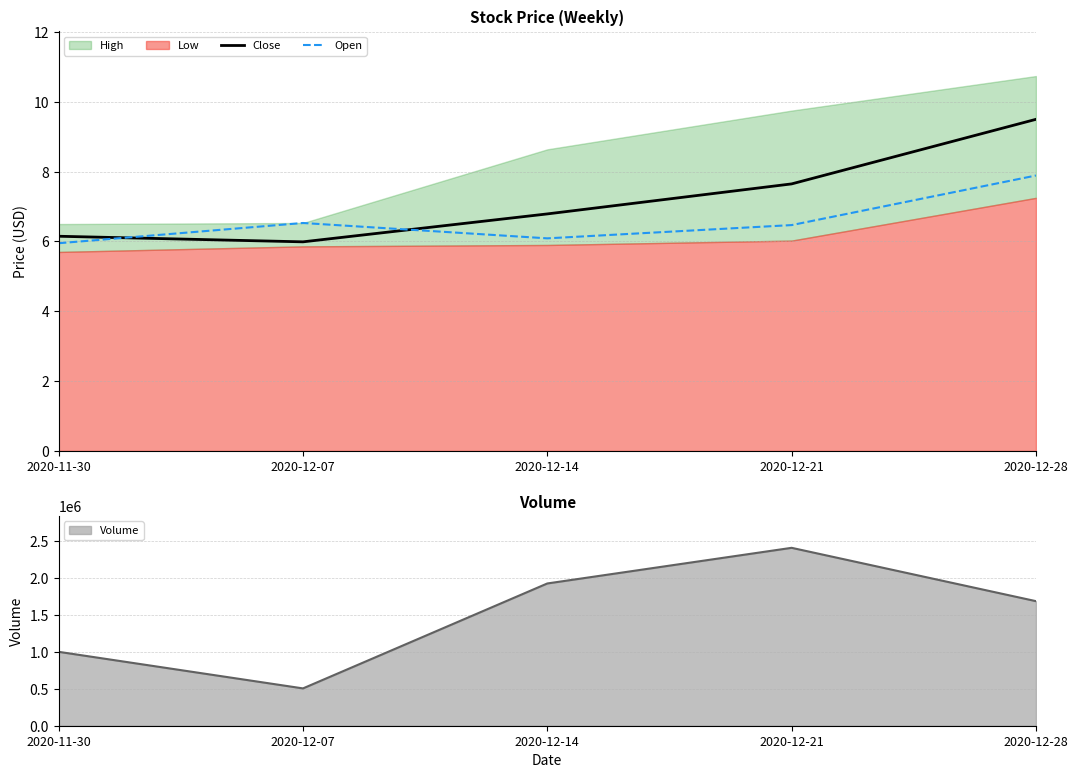

True or false: Open and Close cross at least once.

True